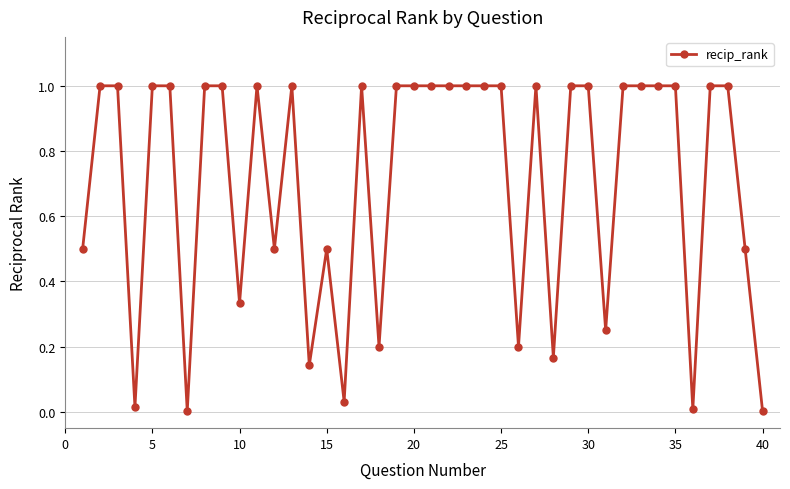

What is the difference between the maximum and second lowest values?

1.0